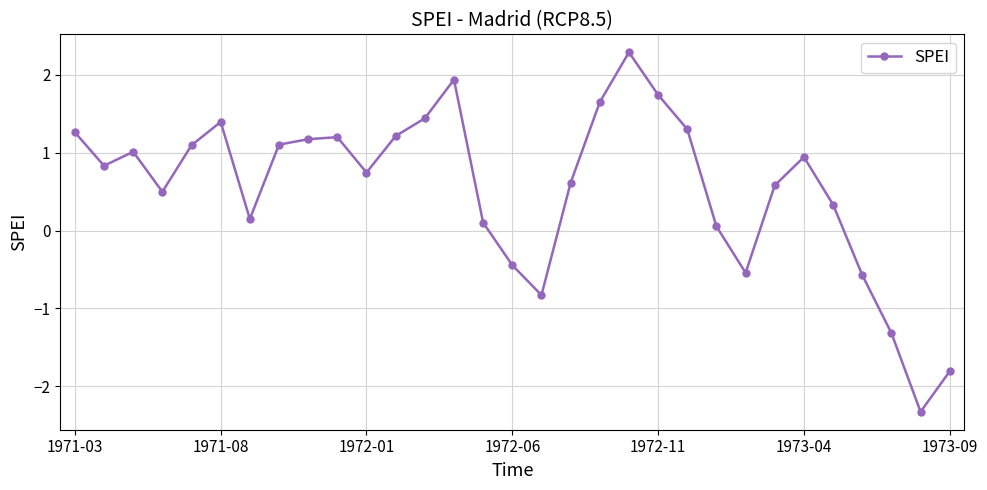

What is the value of the 19th point from the left?

1.6